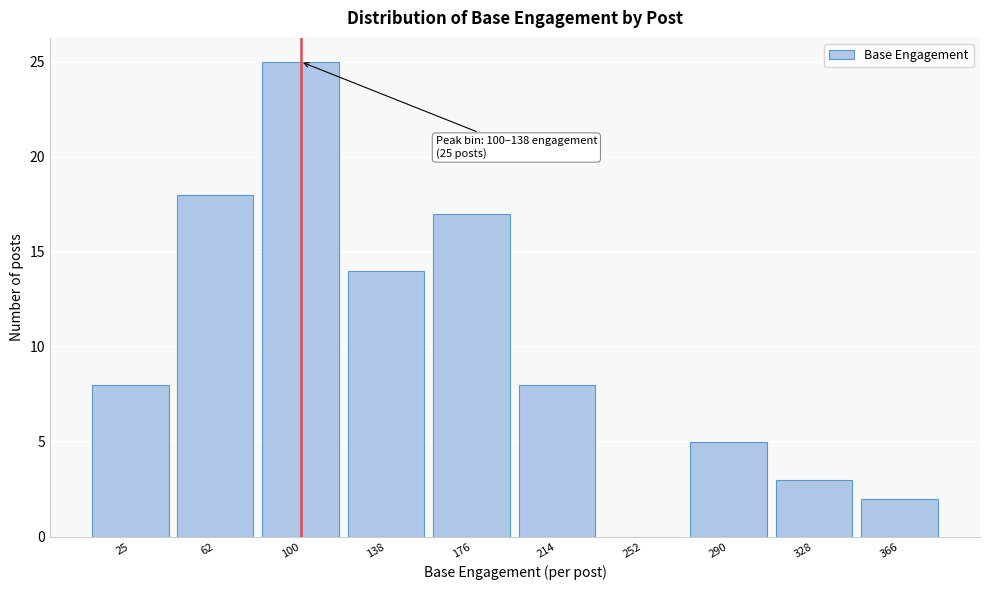

Reading left to right, extract all data points from this chart.

25=8	62=18	100=25	138=14	176=17	214=8	252=0	290=5	328=3	366=2